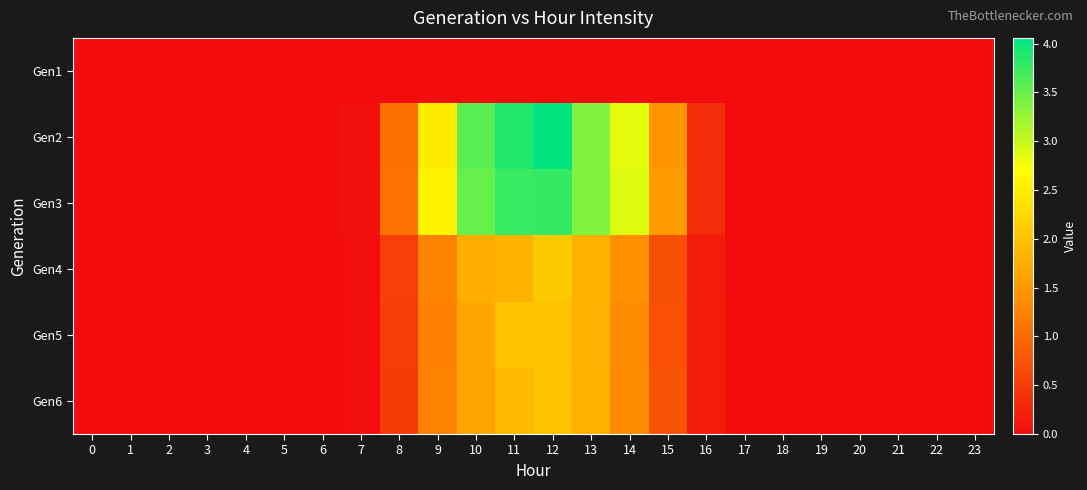

At 3, list the series in order from largest to smallest.

Gen1, Gen2, Gen3, Gen4, Gen5, Gen6